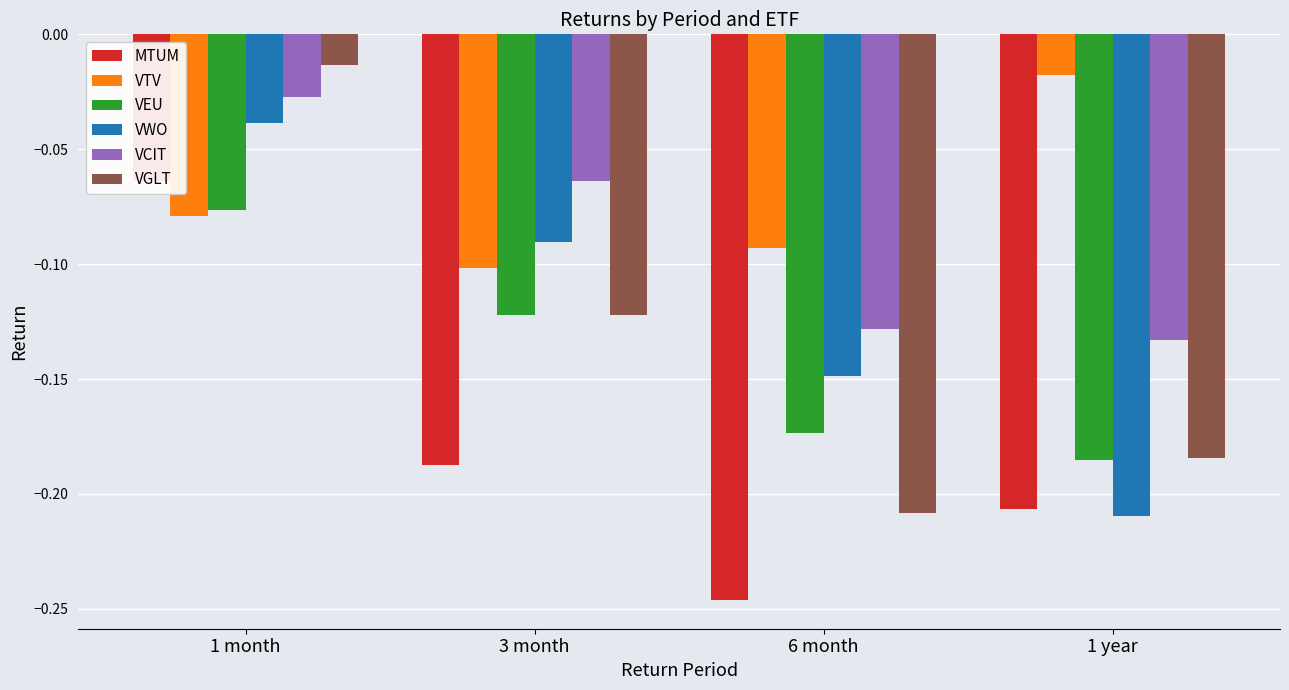

Count the number of data series in this chart.

6